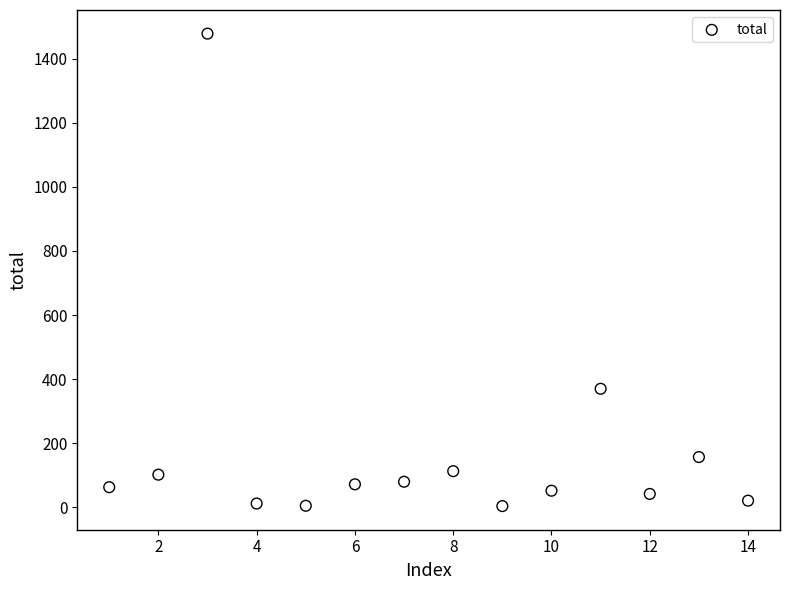

What is the range of X values (max minus min)?

13